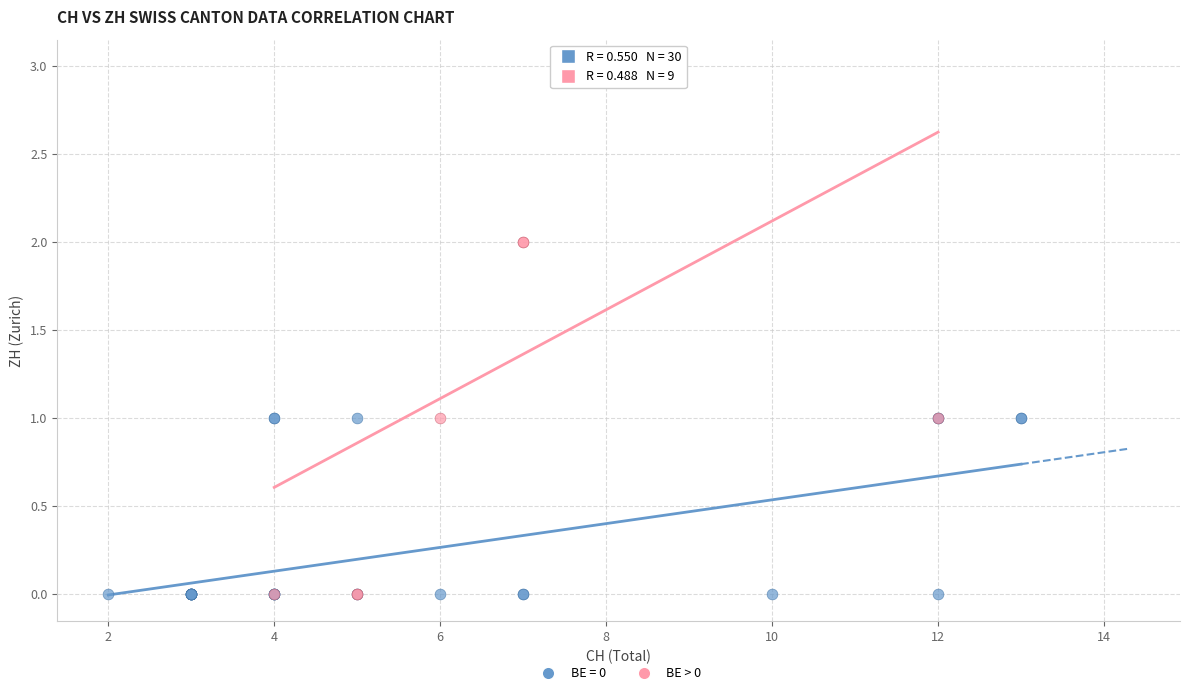

Which series has the widest spread of Y values?

BE > 0